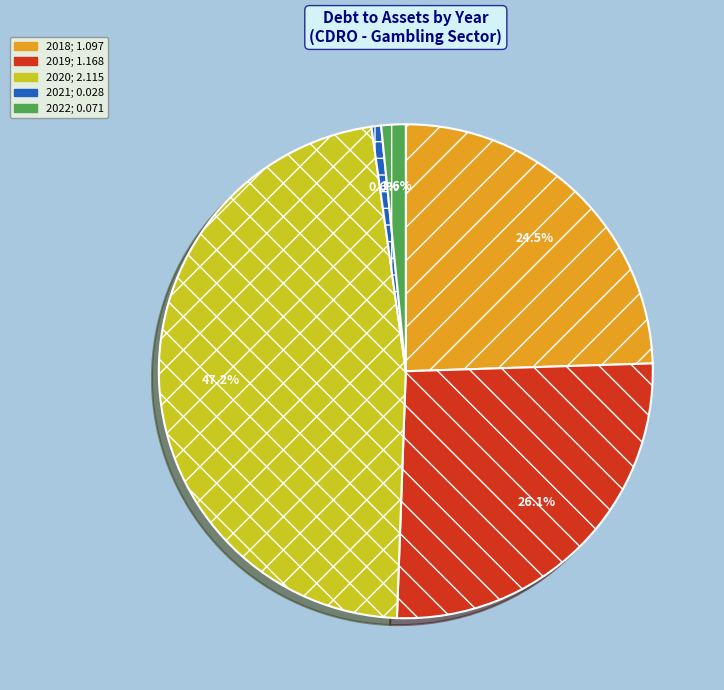

Rank the categories by value from lowest to highest.

2021, 2022, 2018, 2019, 2020